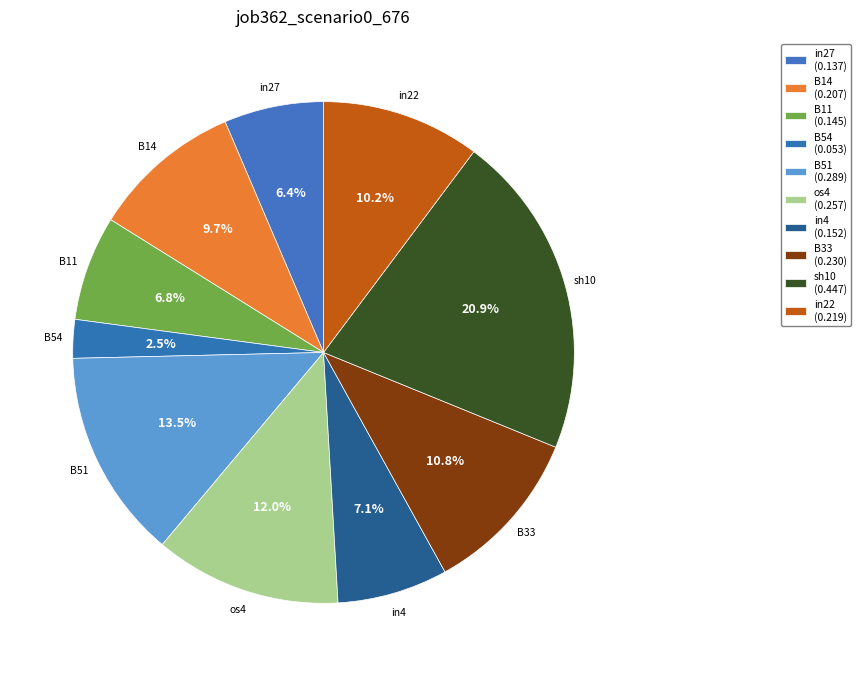

Count the number of slices in the pie.

10